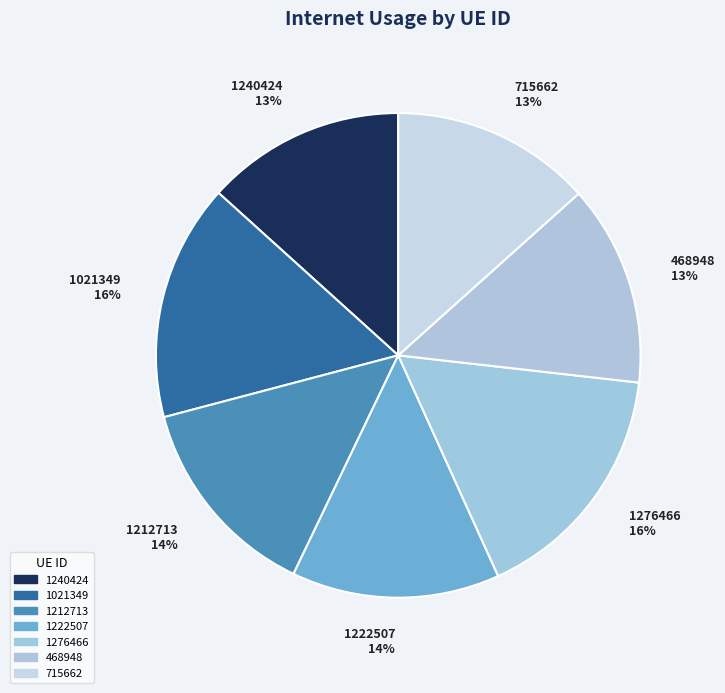

What percentage is the 468948 slice, to the nearest percent?

13%